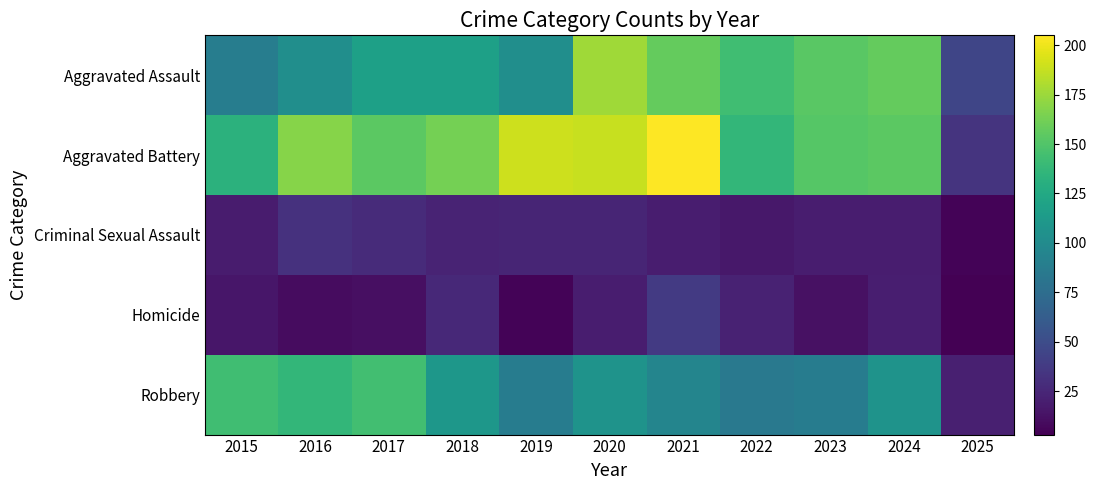

At how many categories does at least one series exceed 197?

1